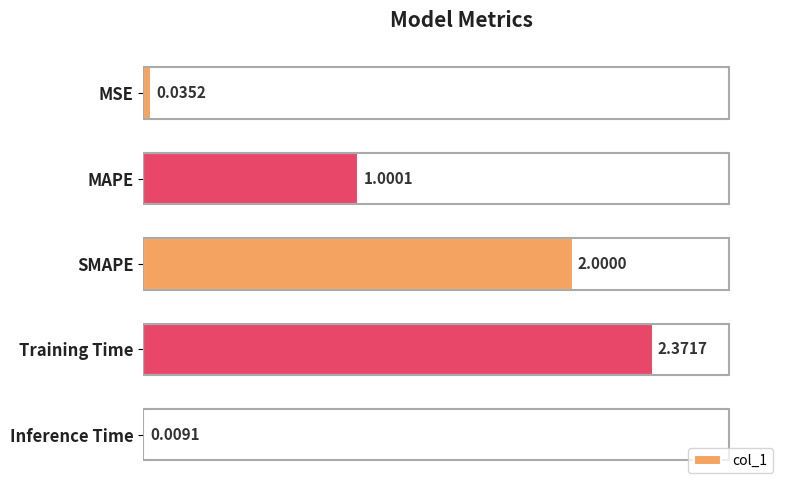

Rank the categories by value from lowest to highest.

Inference Time, MSE, MAPE, SMAPE, Training Time